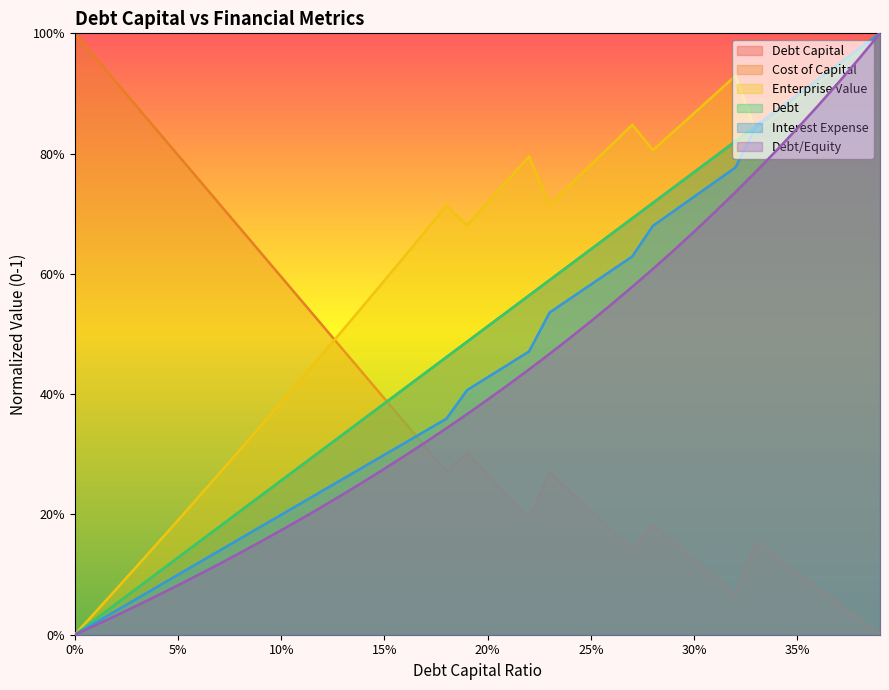

Count the number of categories in the chart.

40